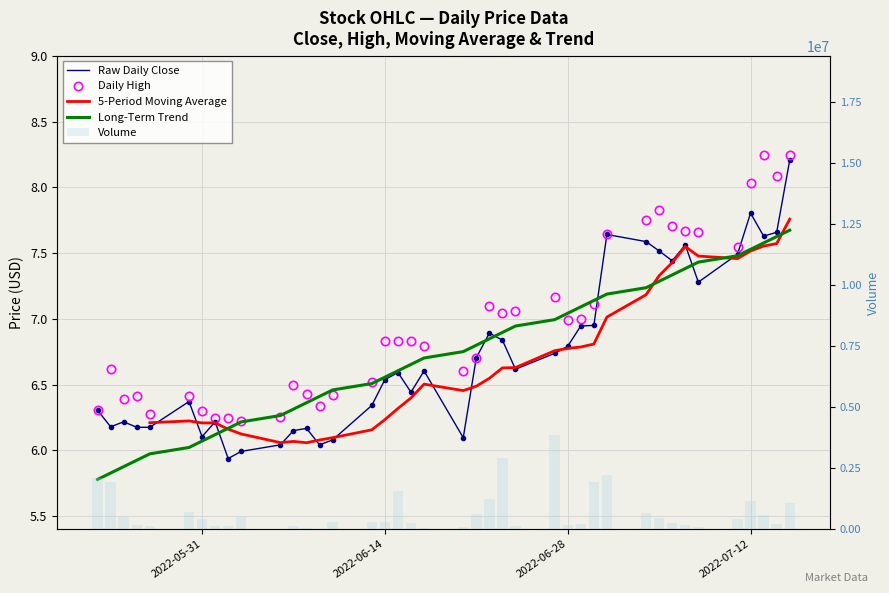

Are the bars grouped side by side (vs. stacked)?

Yes